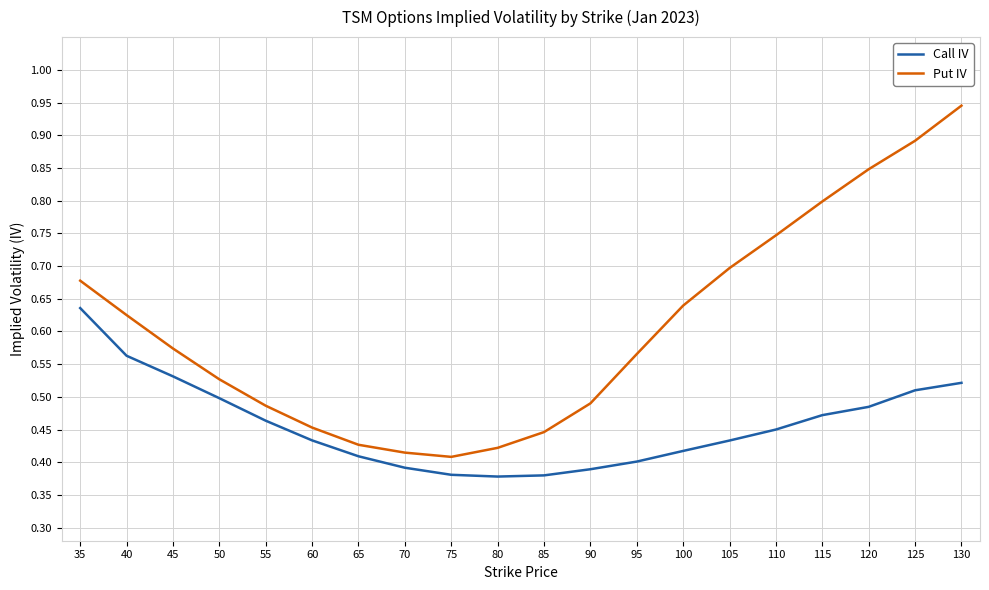

Between 70 and 90, which series saw the biggest shift?

Put IV